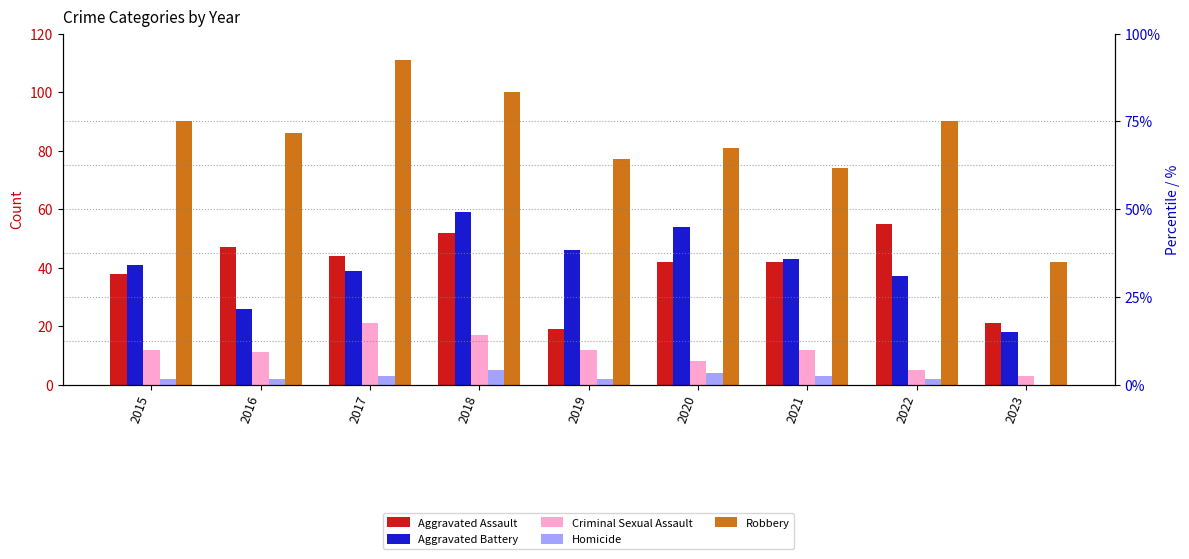

The Homicide series shows 2 at 2016. True or false?

True